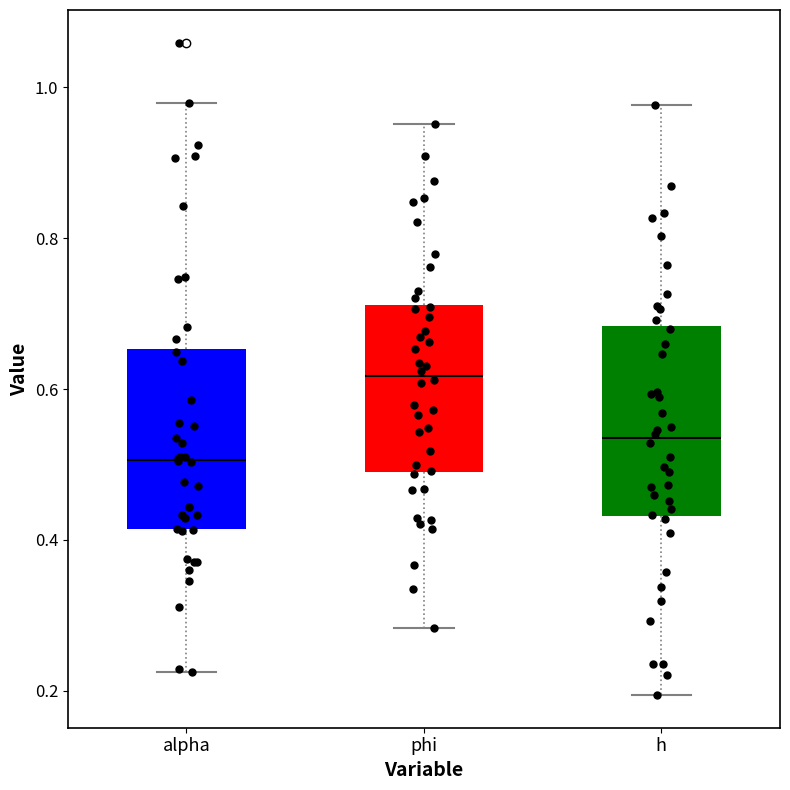

Reading left to right, read every box against the y-axis: the position of its median line, the range the box covers, and the ends of its whiskers. The values are not printed on the chart, so give them approximately, as read against the axis.

alpha: median 0.50, box 0.42 to 0.66, whiskers 0.22 to 0.98
phi: median 0.62, box 0.50 to 0.72, whiskers 0.28 to 0.96
h: median 0.54, box 0.44 to 0.68, whiskers 0.20 to 0.98